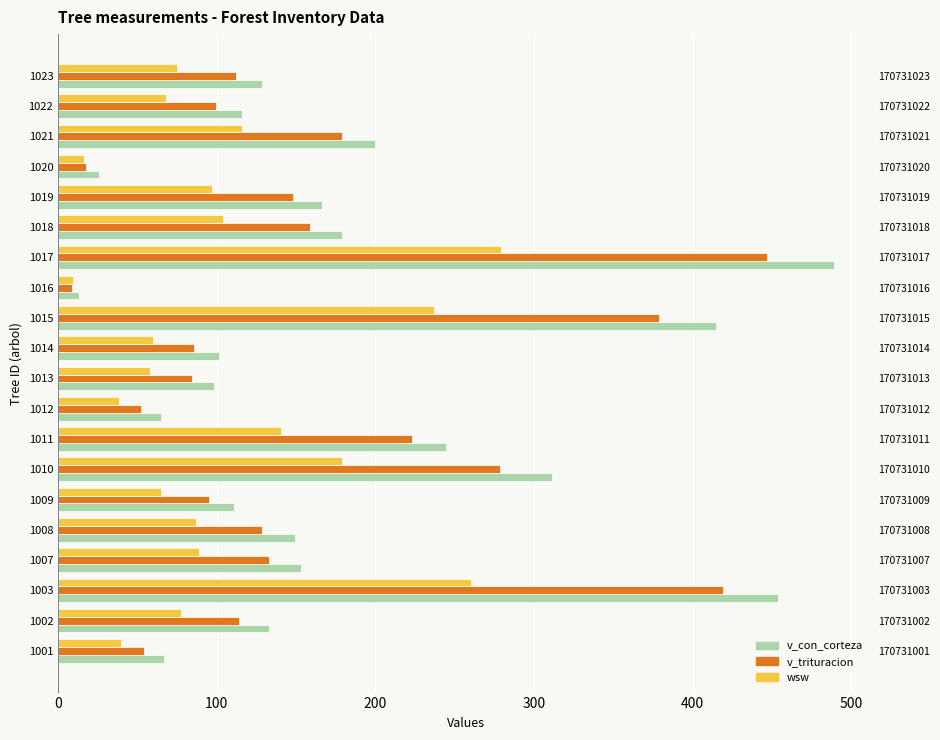

How many bars are there in total?

60